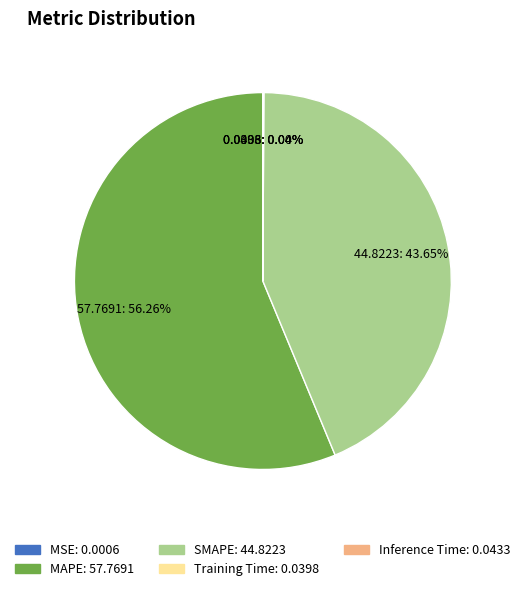

Which category has the biggest portion of the pie?

MAPE